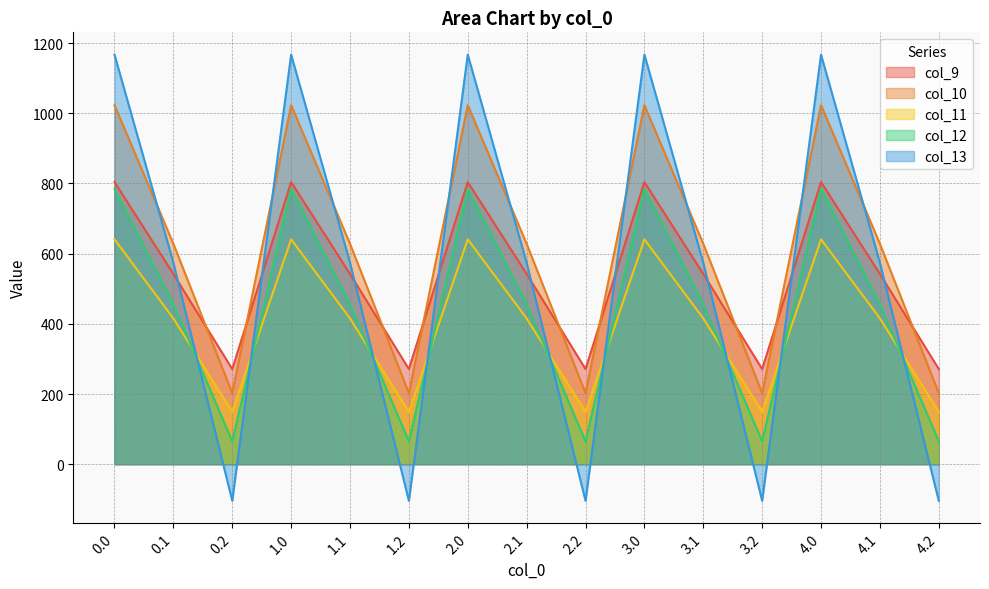

What is the minimum value shown in the chart?

-104.4